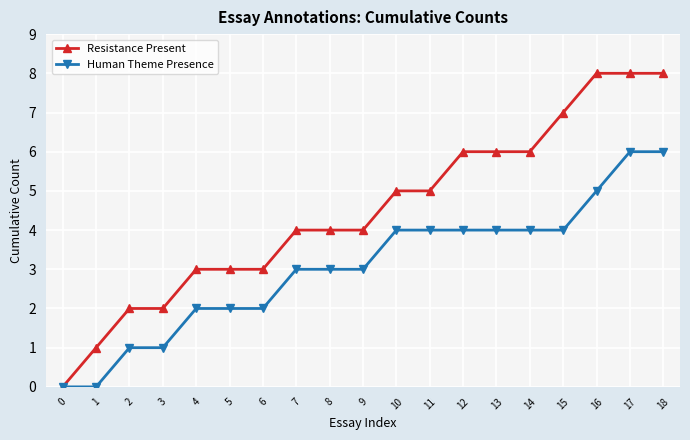

Count the number of categories in the chart.

19